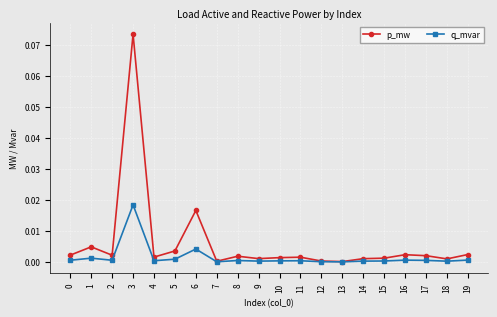

What are all the series names shown in the legend?

p_mw, q_mvar